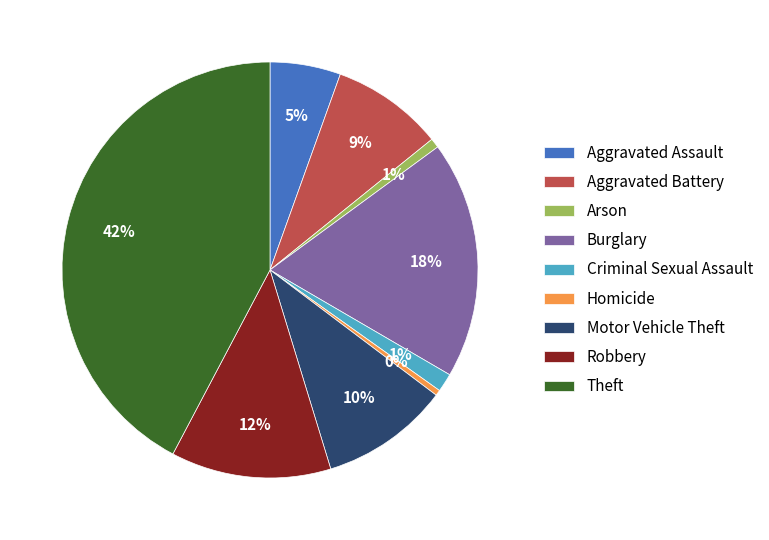

How many slices are in this pie chart?

9